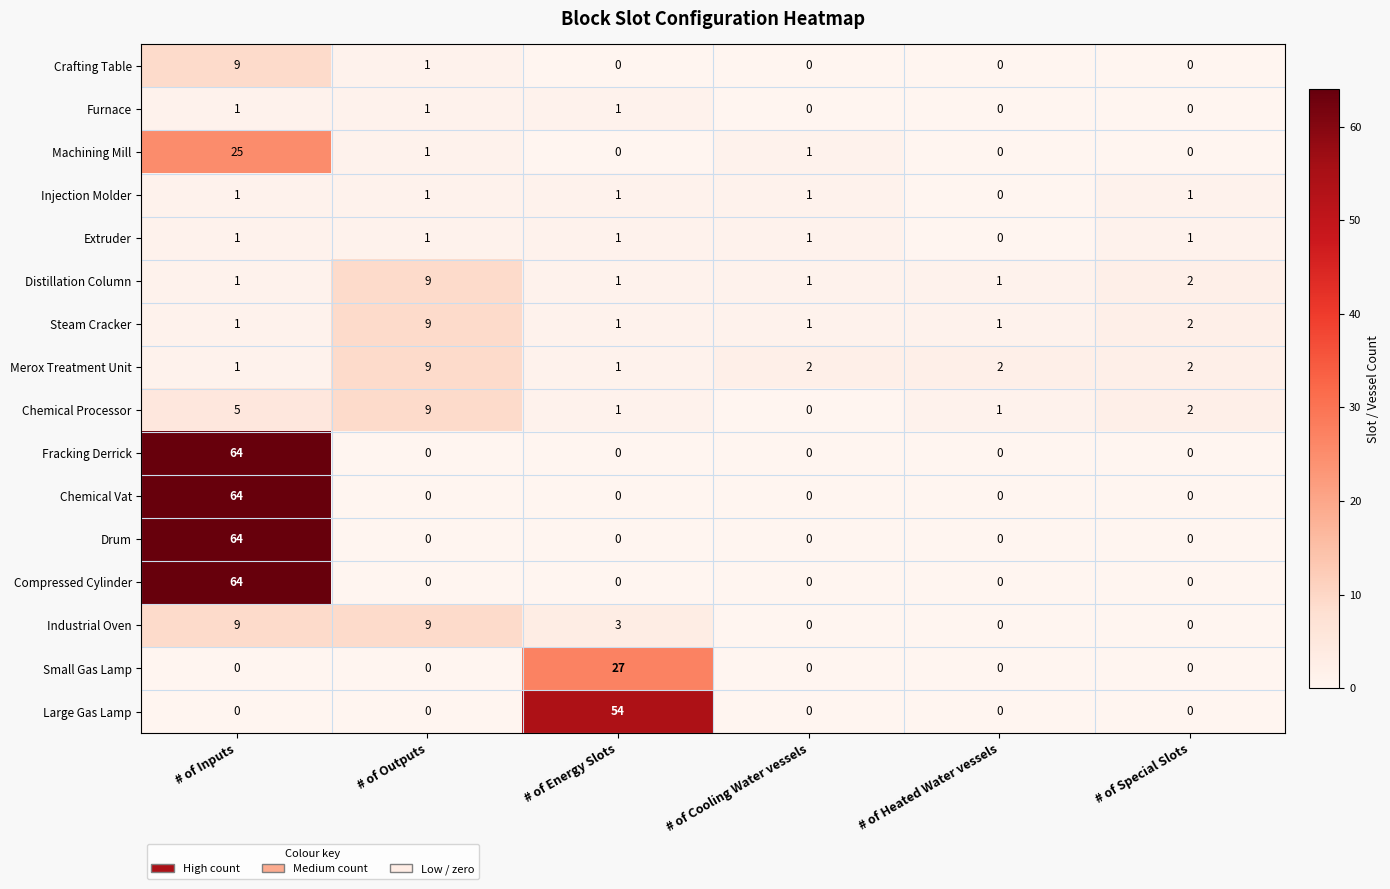

True or false: Fracking Derrick has a value of 0 at # of Outputs.

True